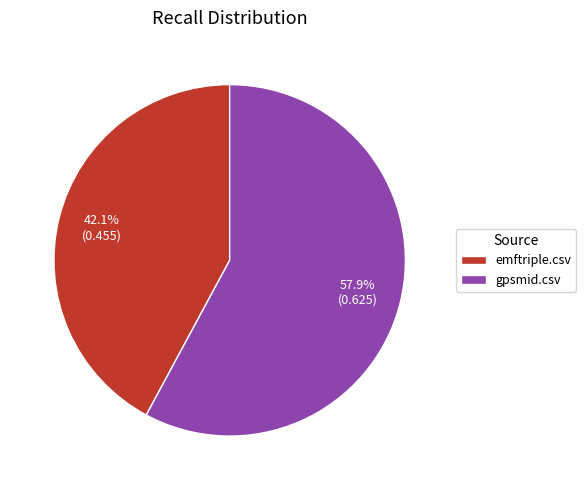

Rank the categories by value from highest to lowest.

gpsmid.csv, emftriple.csv